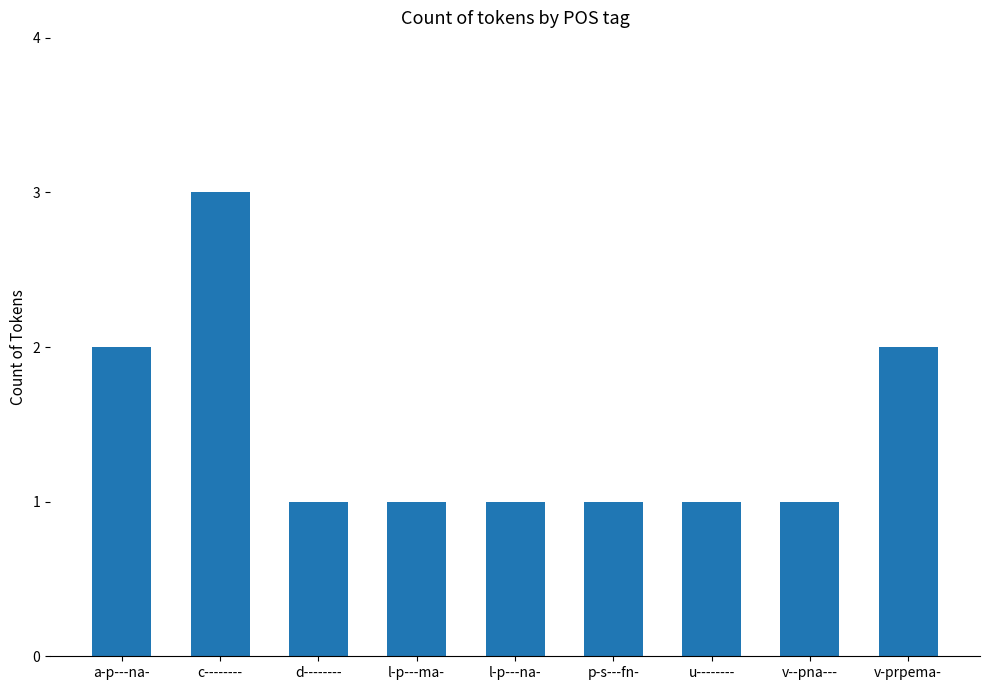

At which category does the chart reach its peak across all series?

c--------